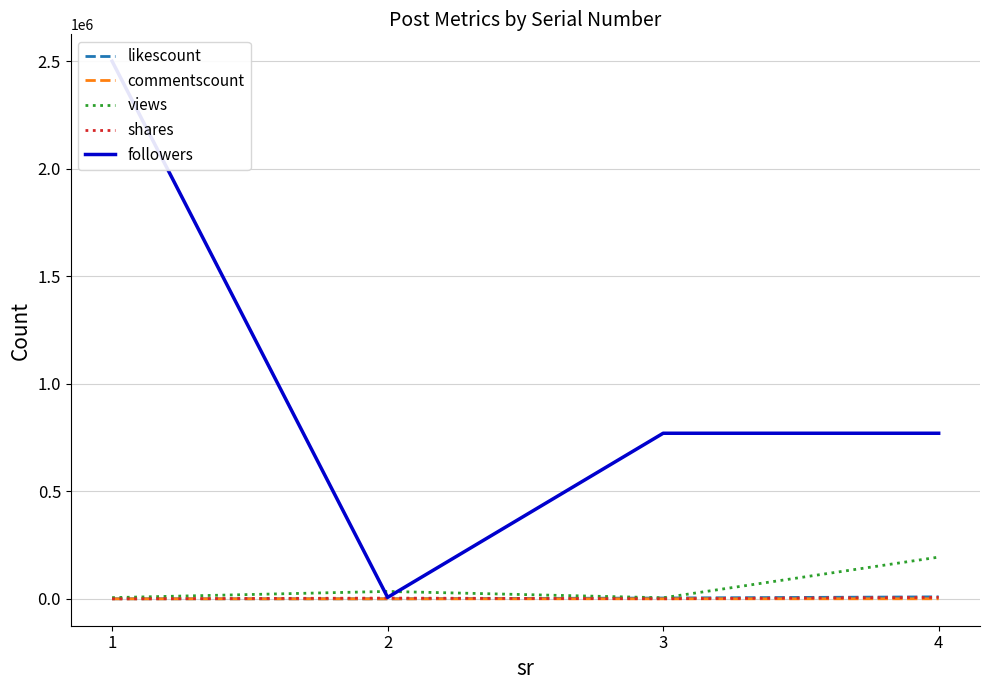

Is the value of likescount at 1 greater than the value of shares at 4?

No